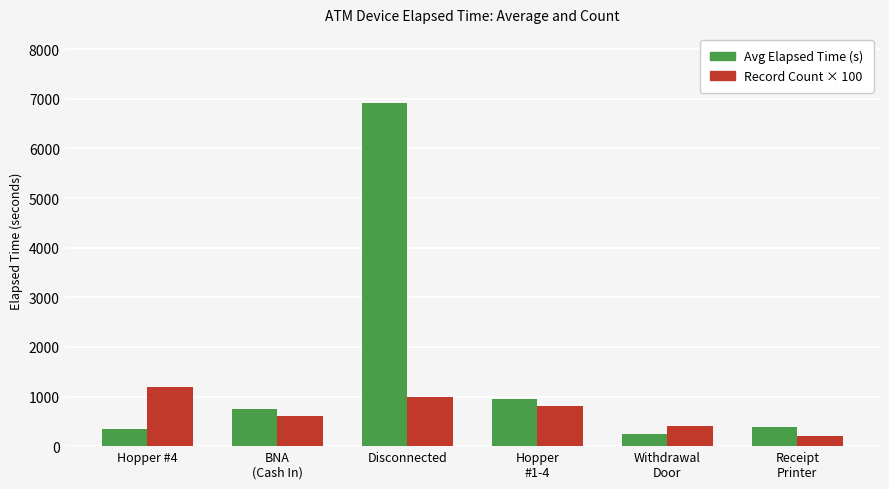

What is the difference between the highest and lowest values at Withdrawal
Door?

160.0